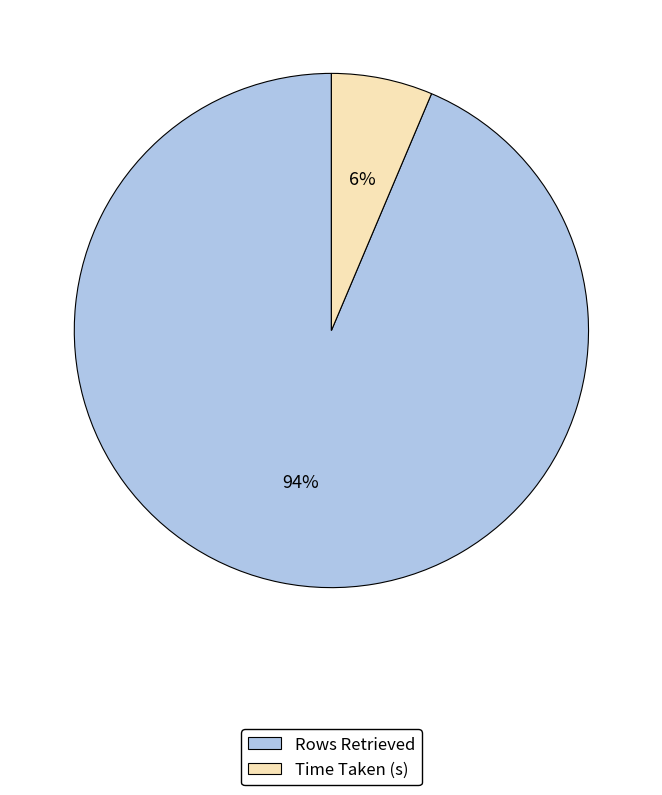

To the nearest percent, what percentage of the pie is Rows Retrieved?

94%